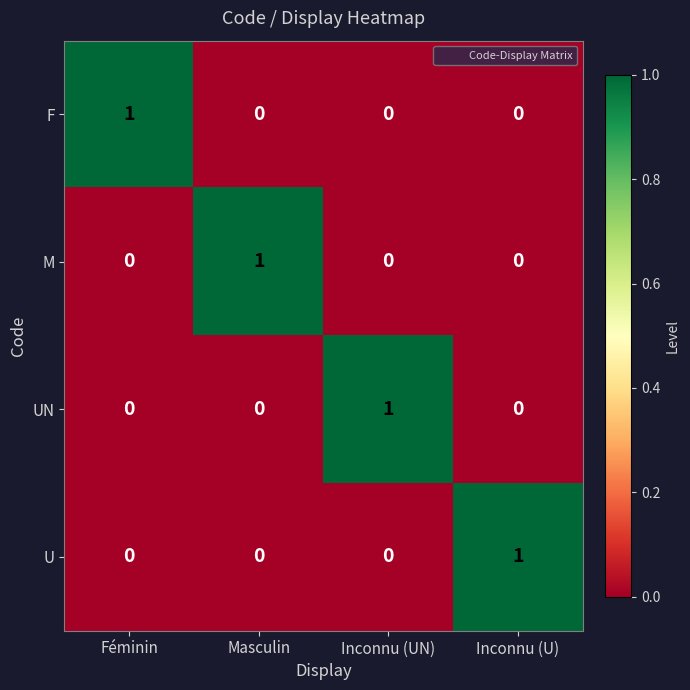

At how many categories does at least one series exceed 0?

4